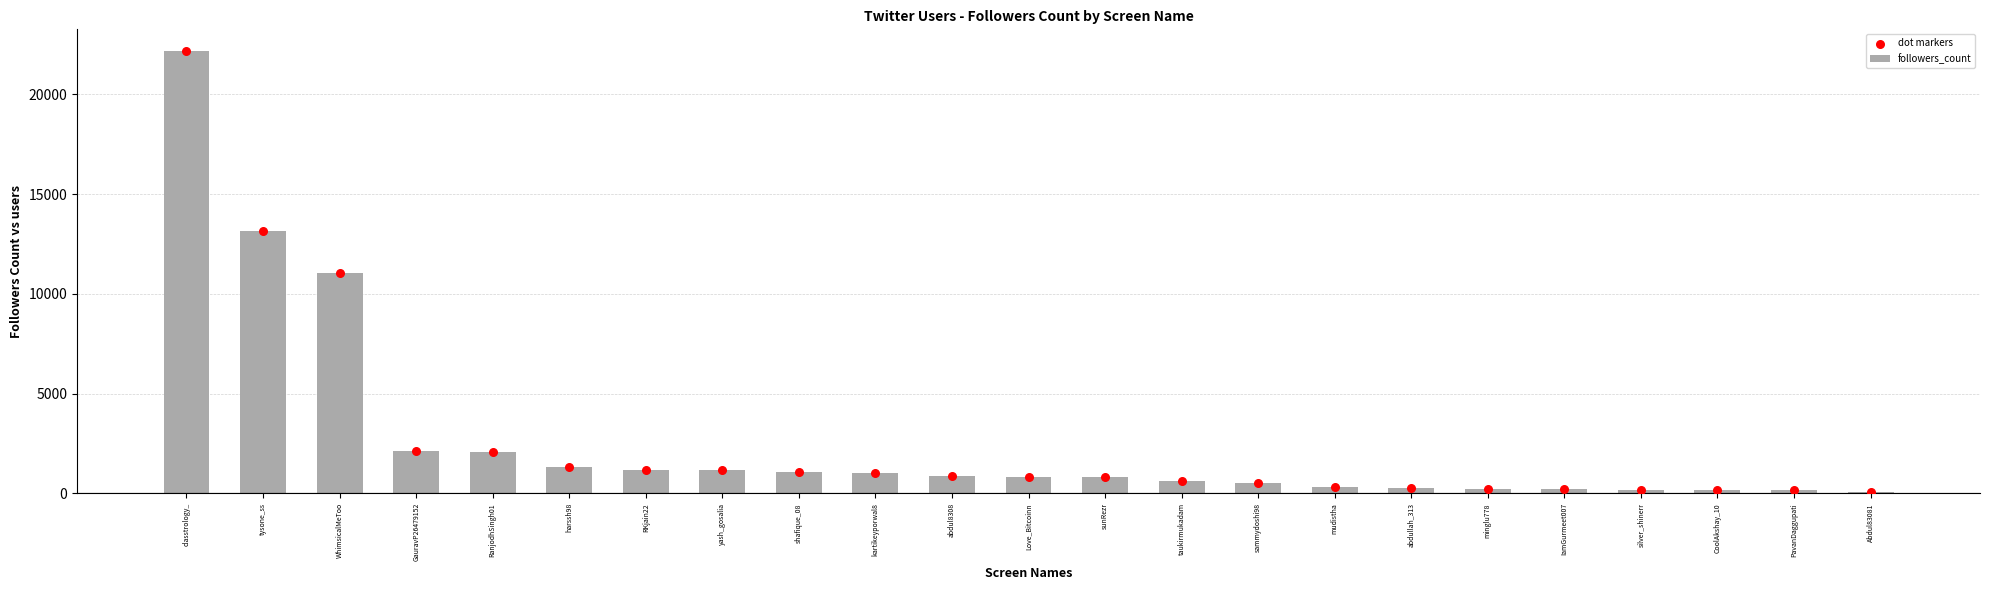

Between yash_gosalia and sammydoshi98, which is larger?

yash_gosalia